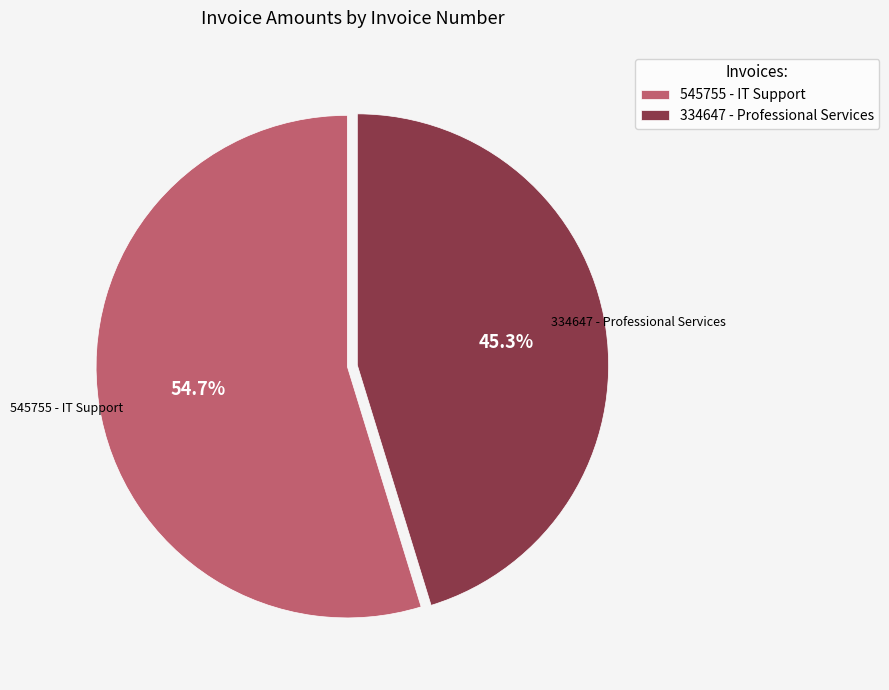

Which category has the biggest portion of the pie?

545755 - IT Support